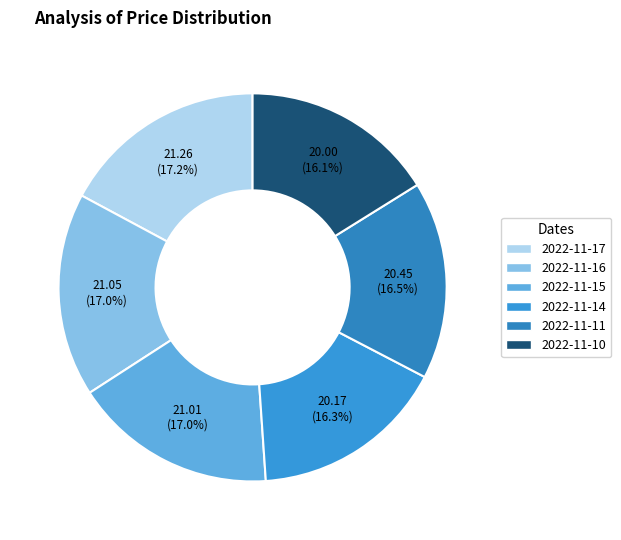

How many slices are in this pie chart?

6